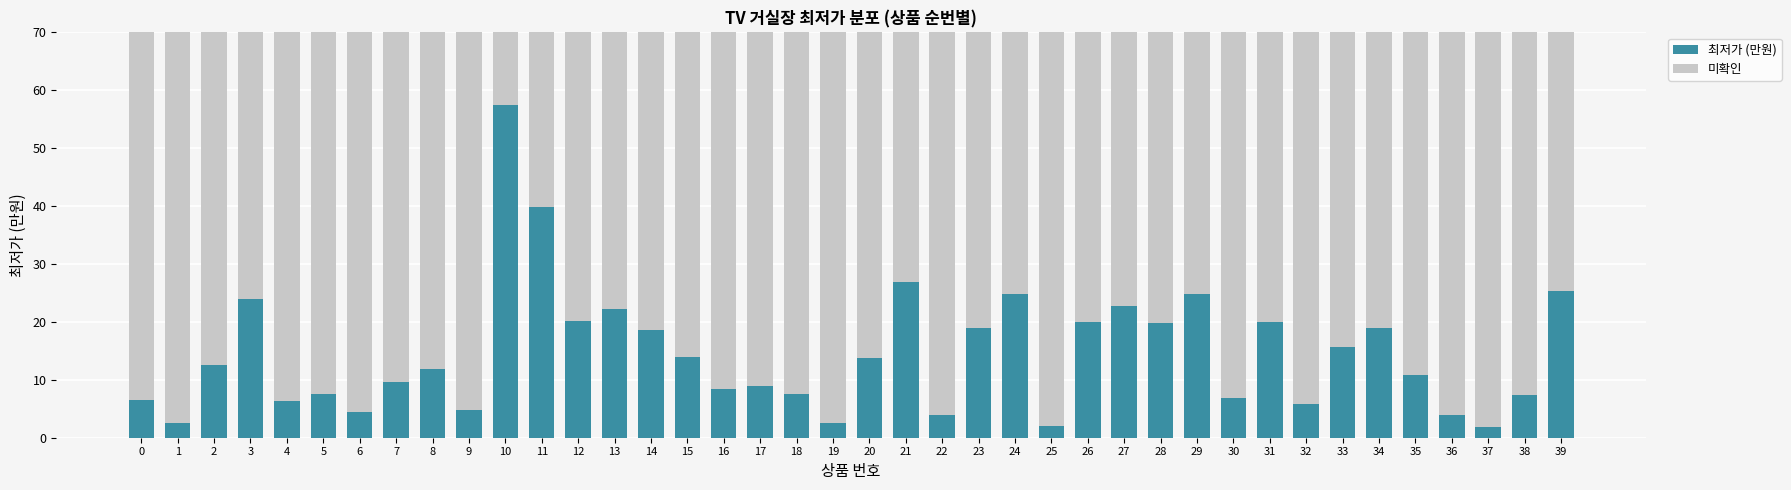

What value does the 최저가 (만원) series have at 8?

11.9